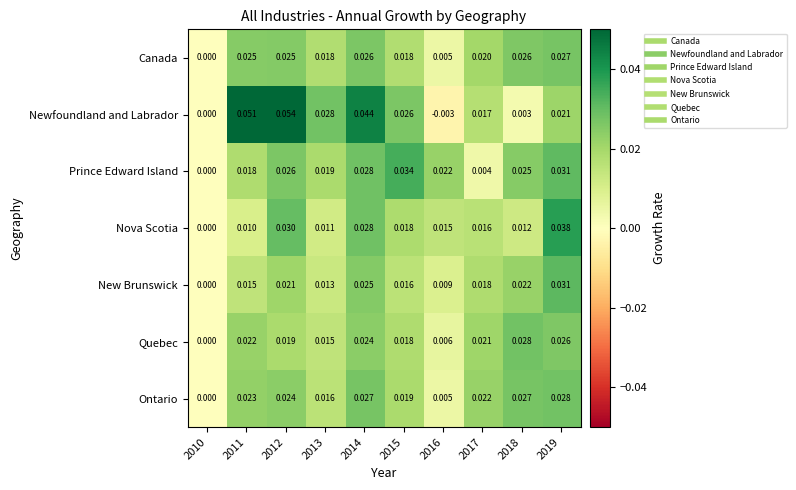

Which series has the largest total across all categories?

Newfoundland and Labrador